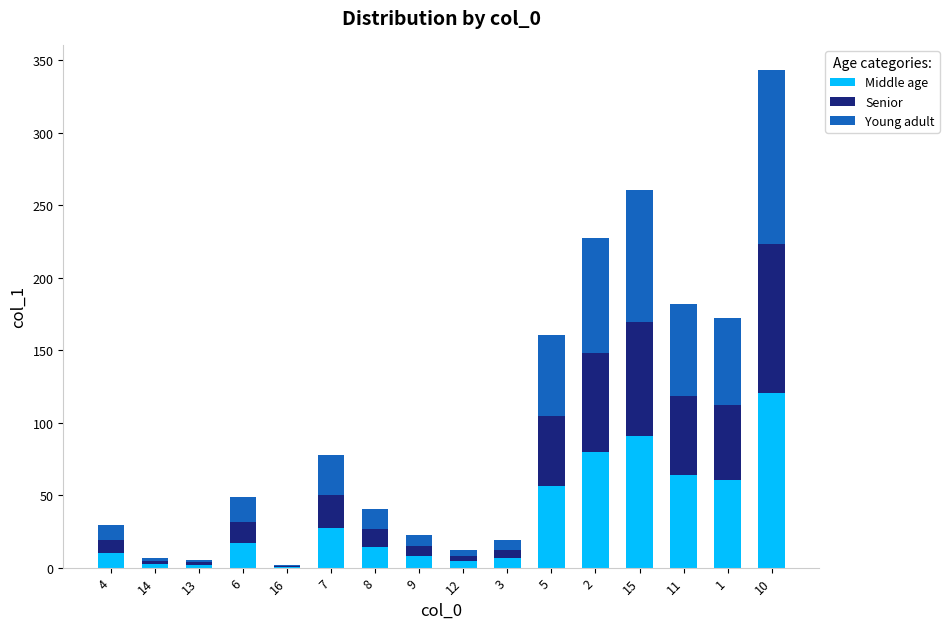

The value of Middle age at 6 is 17.0. True or false?

True